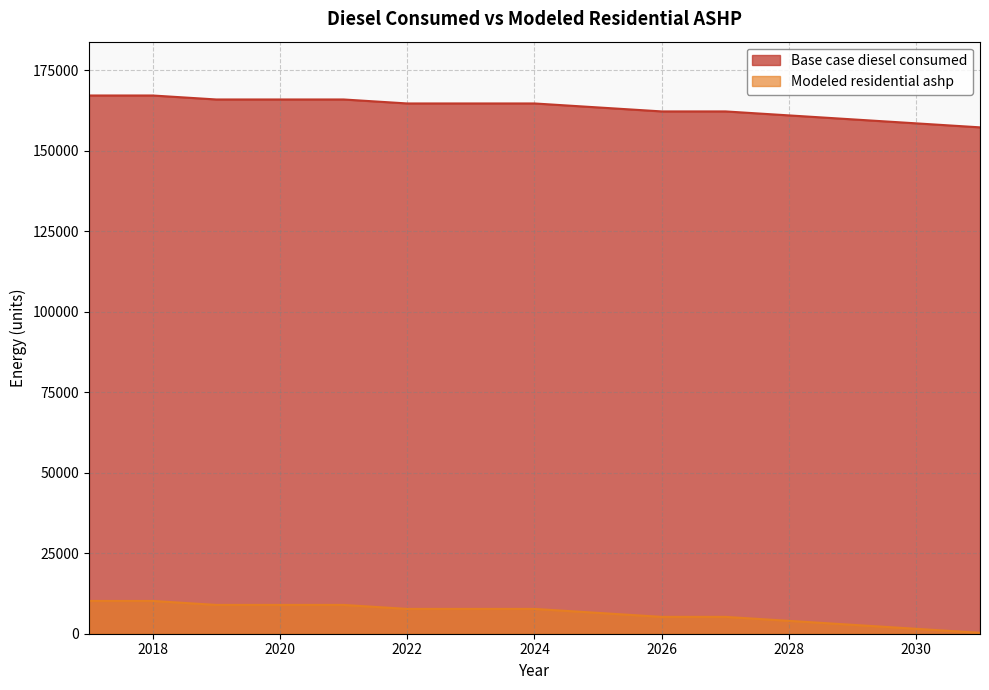

What is the total value across all series at 2018?

177304.0